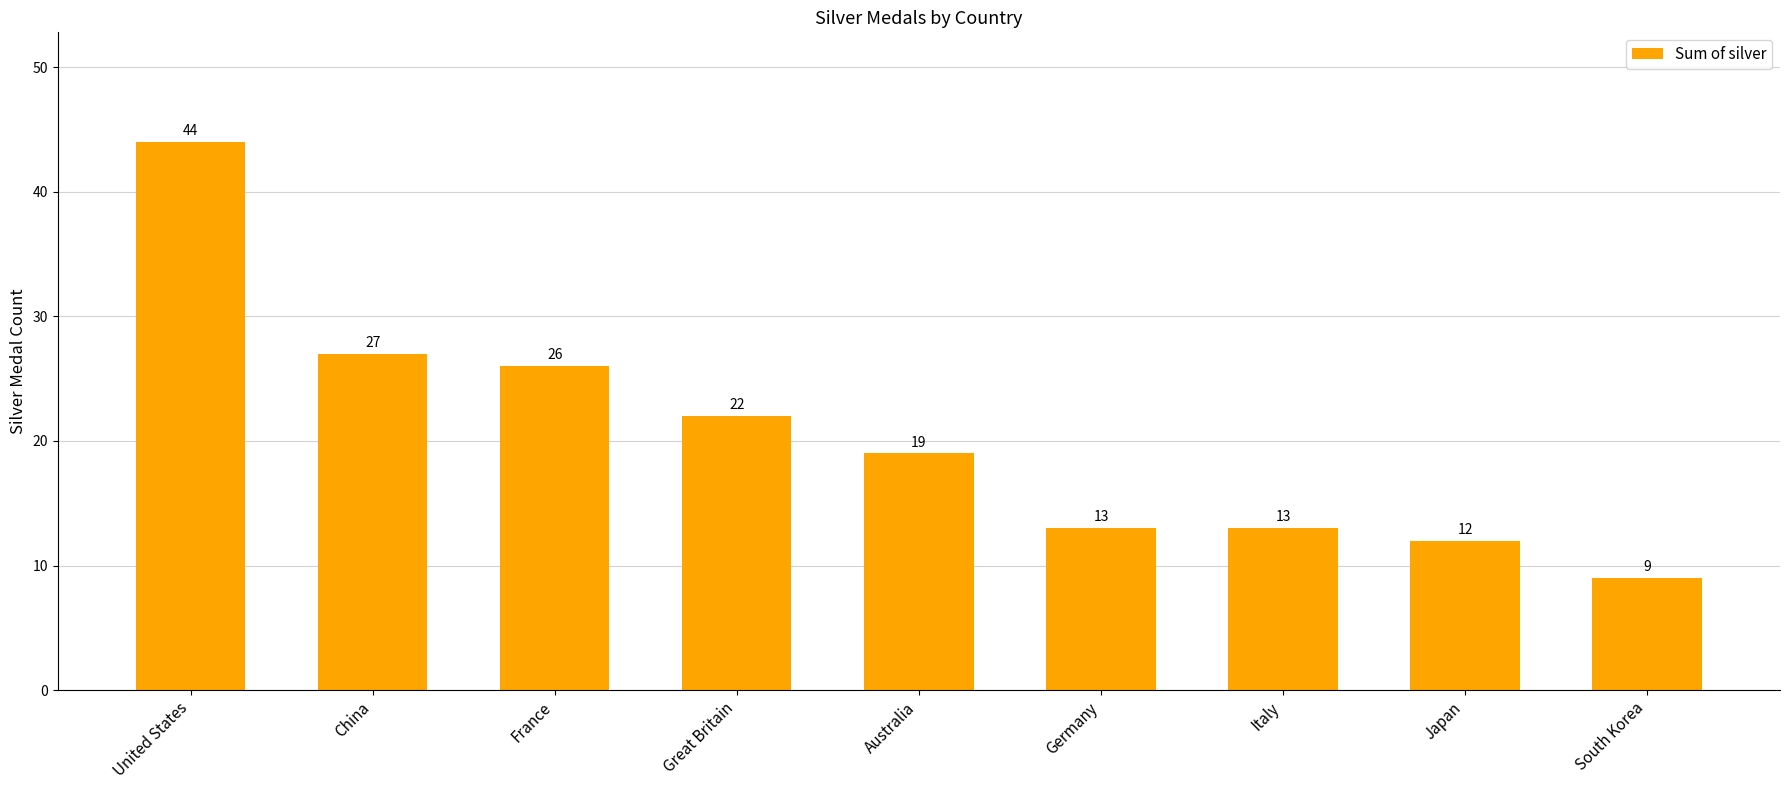

What is the change in value from Italy to South Korea?

-4